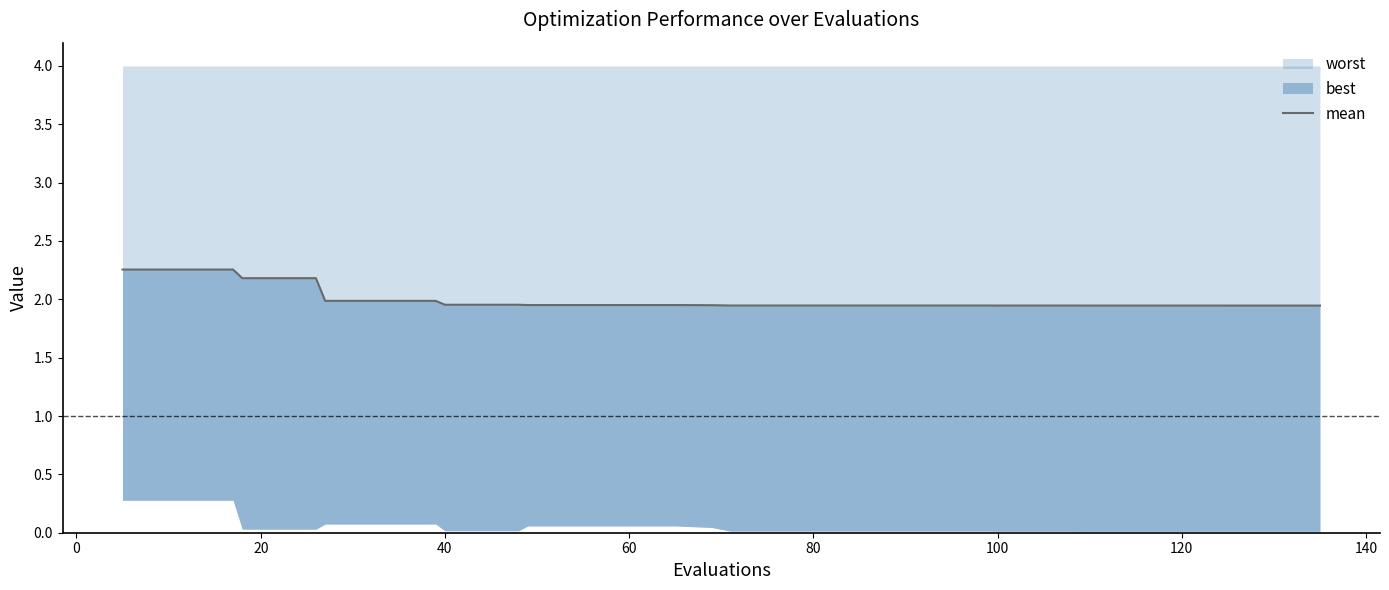

Does the chart have visible grid lines?

No